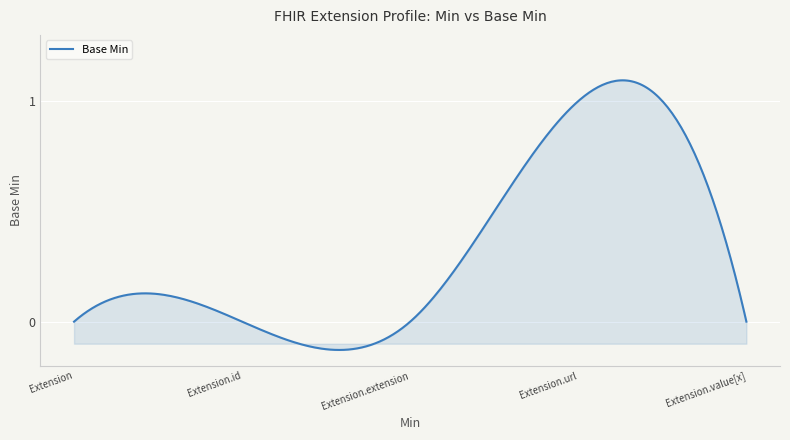

What is the sum of all values?

99.7